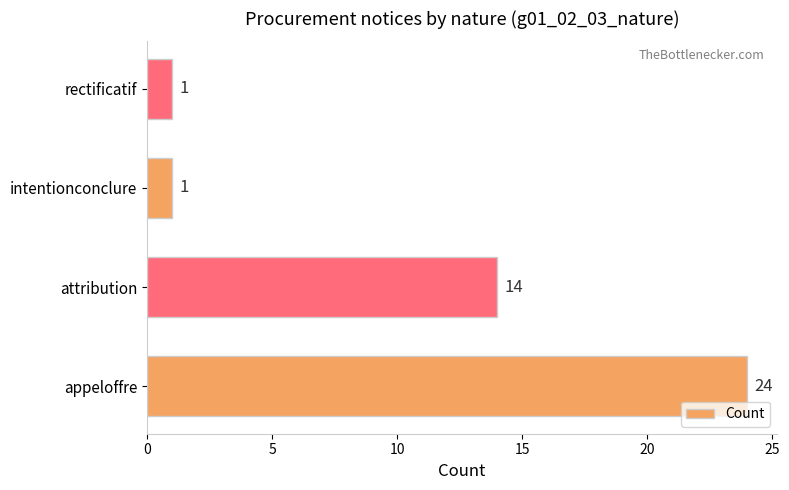

What is the sum of all values?

40